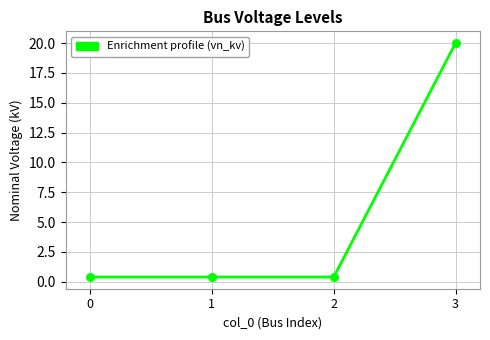

Which has a higher value, 0 or 3?

3